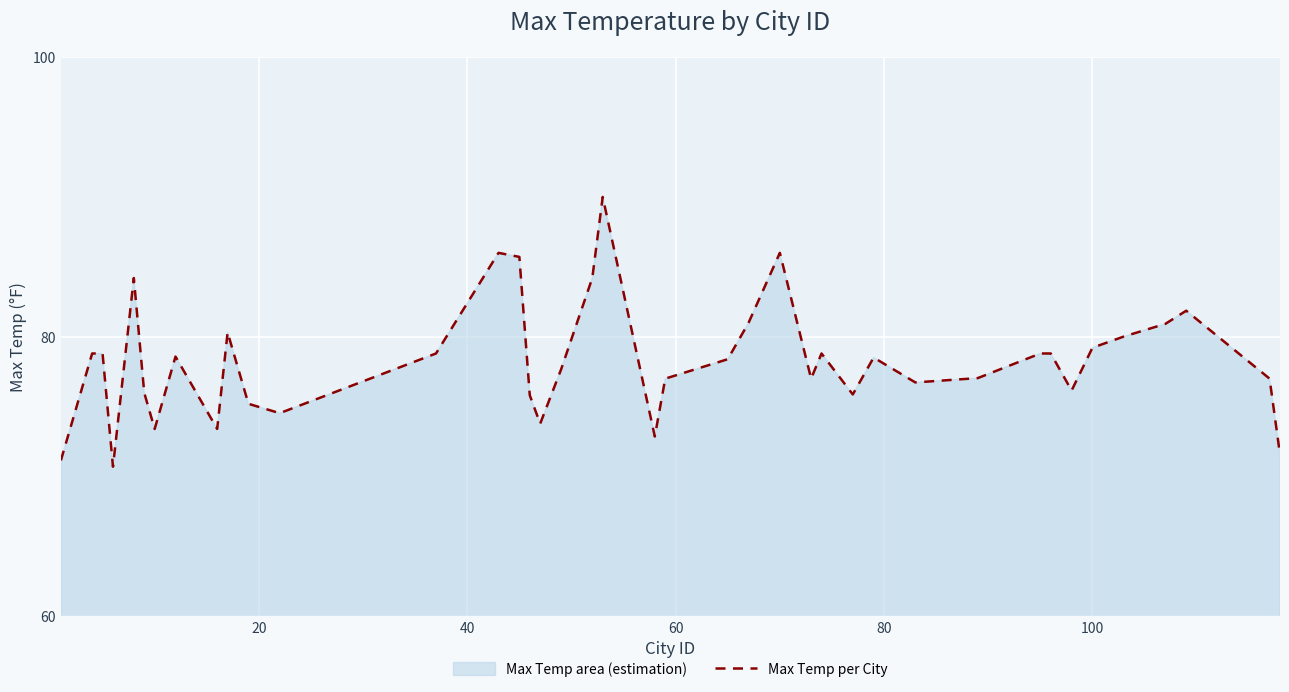

What is the greatest value displayed?

90.0